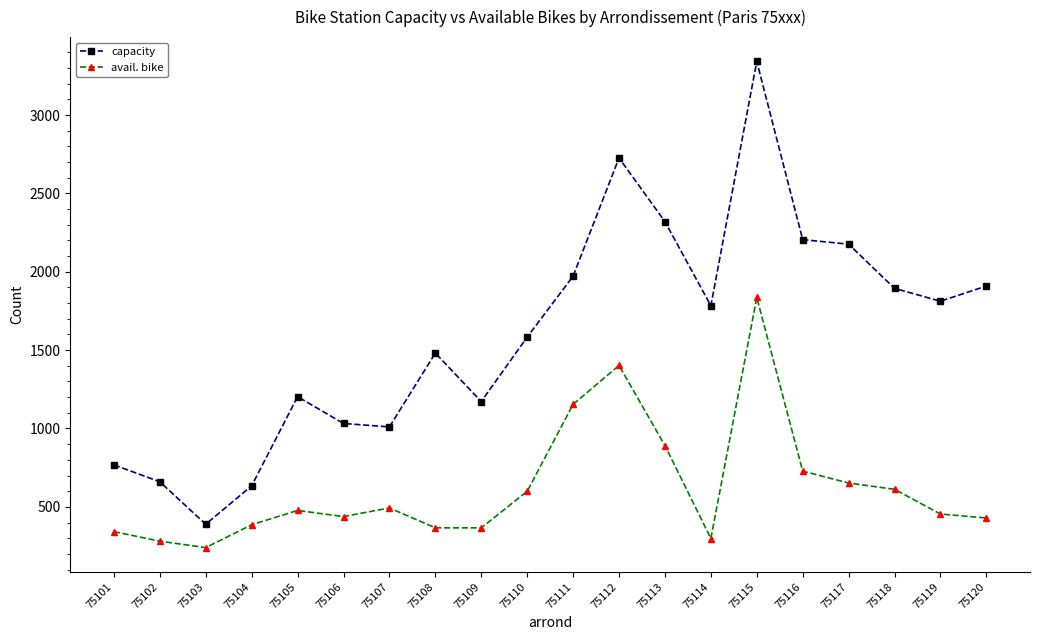

Which series has the largest range (max minus min)?

capacity